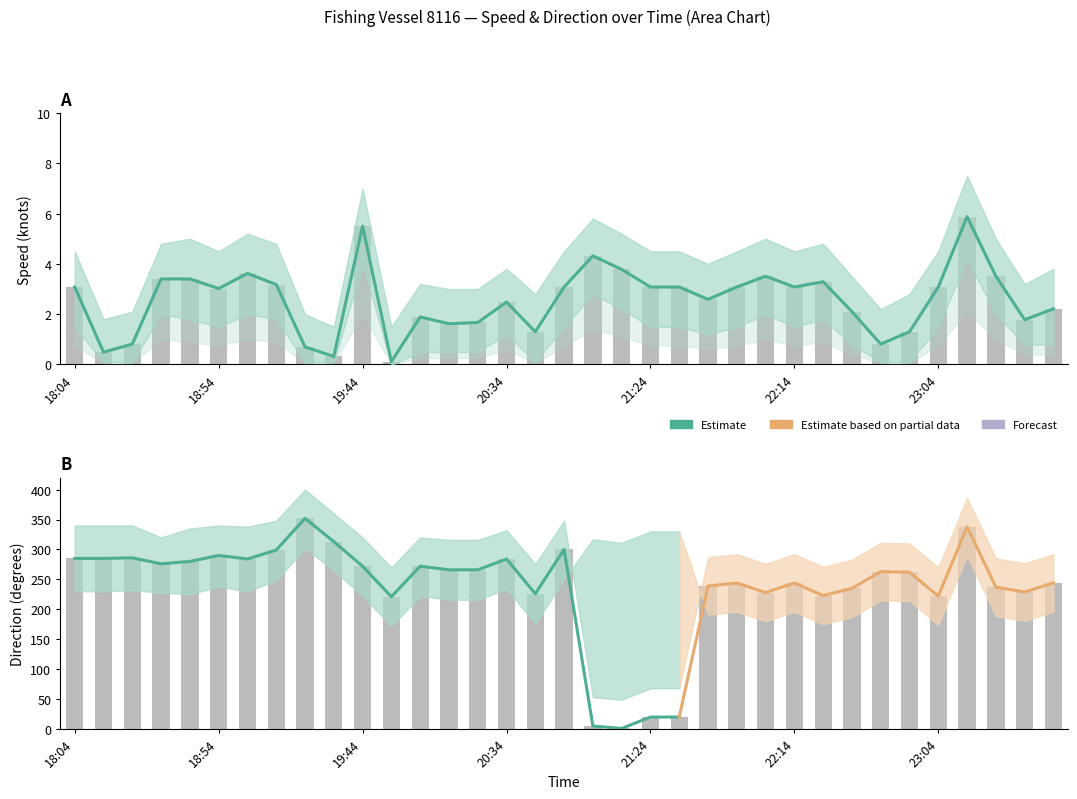

What is the sum of all 方向 values?

8311.0